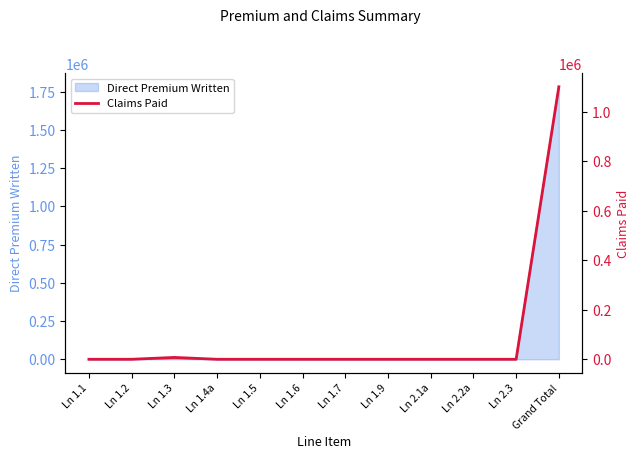

Count the number of categories in the chart.

12